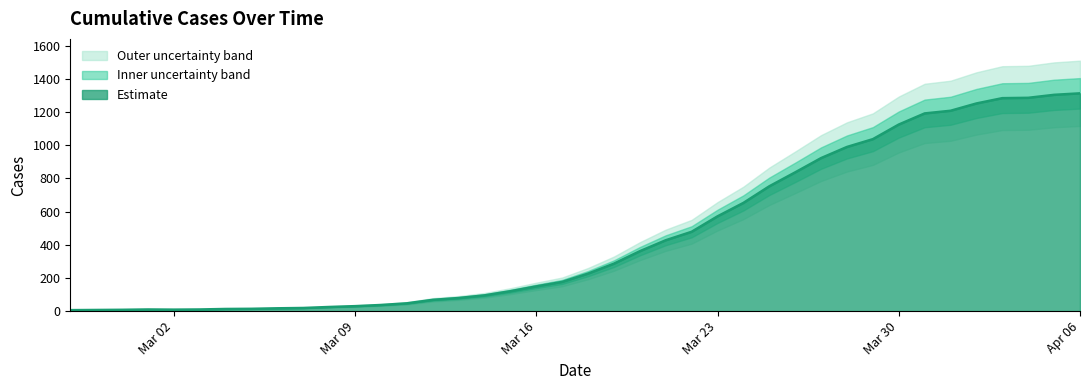

Rank the categories by value from highest to lowest.

2020-04-06, 2020-04-05, 2020-04-04, 2020-04-03, 2020-04-02, 2020-04-01, 2020-03-31, 2020-03-30, 2020-03-29, 2020-03-28, 2020-03-27, 2020-03-26, 2020-03-25, 2020-03-24, 2020-03-23, 2020-03-22, 2020-03-21, 2020-03-20, 2020-03-19, 2020-03-18, 2020-03-17, 2020-03-16, 2020-03-15, 2020-03-14, 2020-03-13, 2020-03-12, 2020-03-11, 2020-03-10, 2020-03-09, 2020-03-08, 2020-03-07, 2020-03-06, 2020-03-05, 2020-03-04, 2020-03-01, 2020-03-03, 2020-03-02, 2020-02-29, 2020-02-28, 2020-02-27